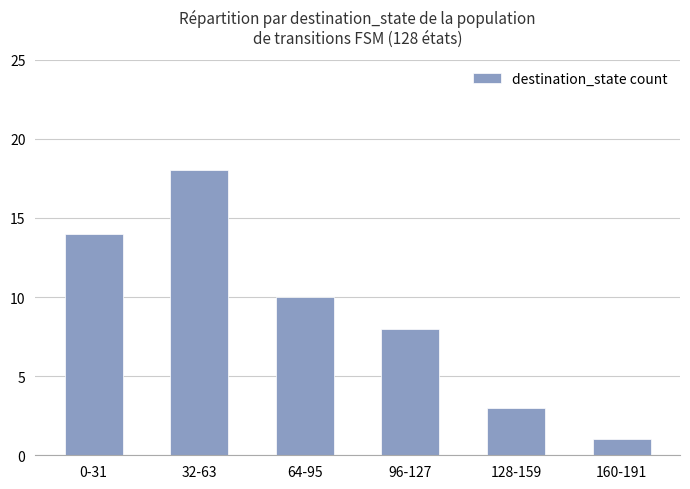

What is the greatest value displayed?

18